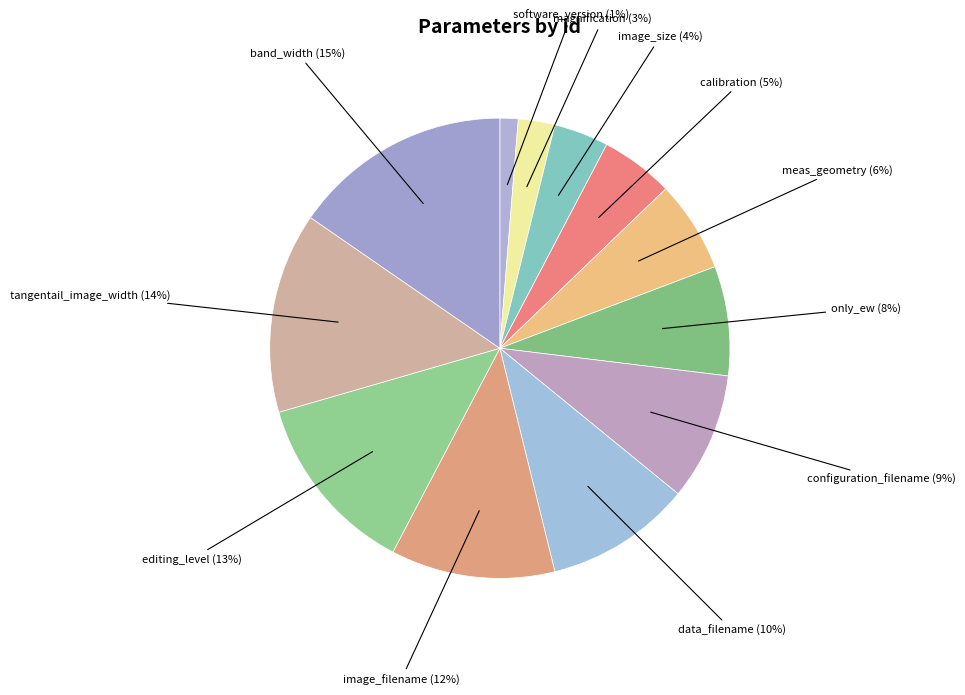

What is the ratio of the value at data_filename to the value at band_width?

0.7